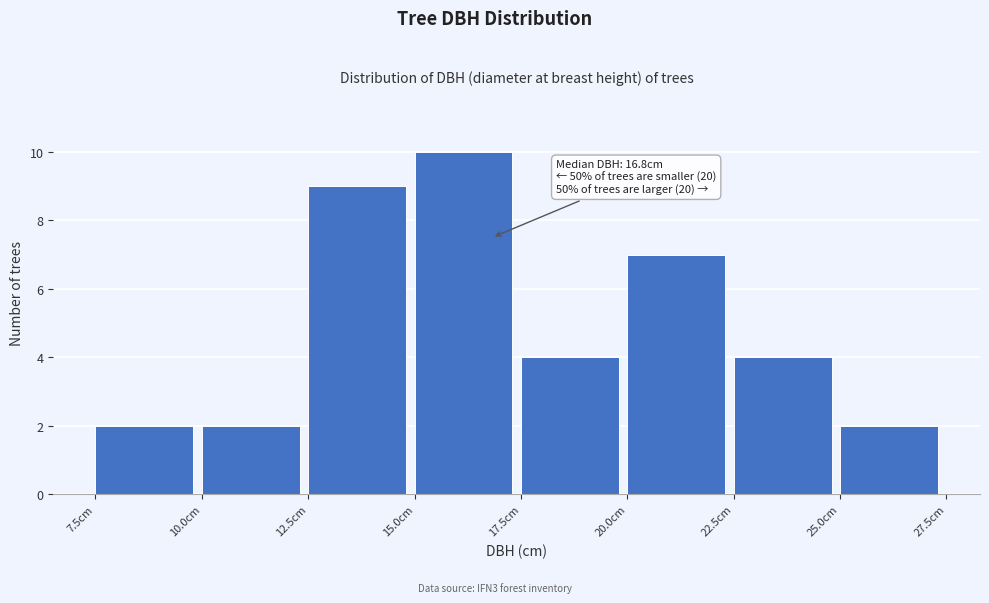

Over which range of the x-axis is the bar tallest?

15.0 to 17.5